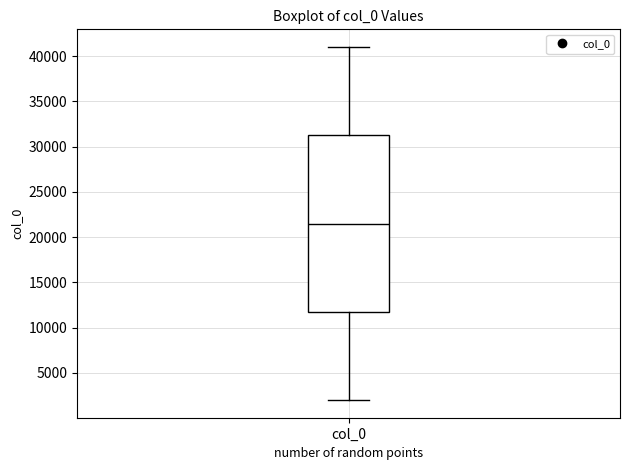

Transcribe this box plot: give where the median line is, the range the box spans, and where the two whiskers end, as read against the y-axis. The values are not printed on the chart, so give them approximately, as read against the axis.

median 21500, box 12000 to 31500, whiskers 2000 to 41000